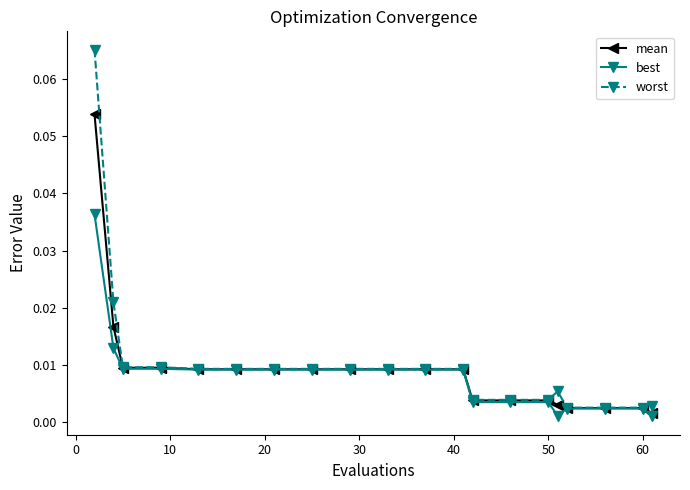

At how many categories does at least one series exceed 0?

20